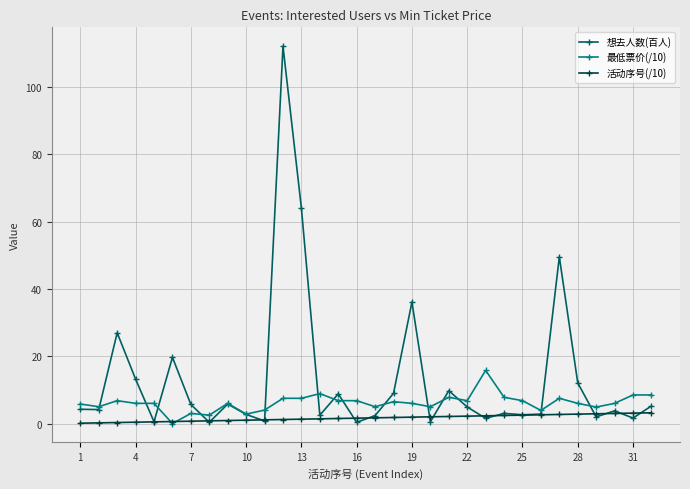

List the series in order of their overall mean, highest first.

想去人数(百人), 最低票价(/10), 活动序号(/10)